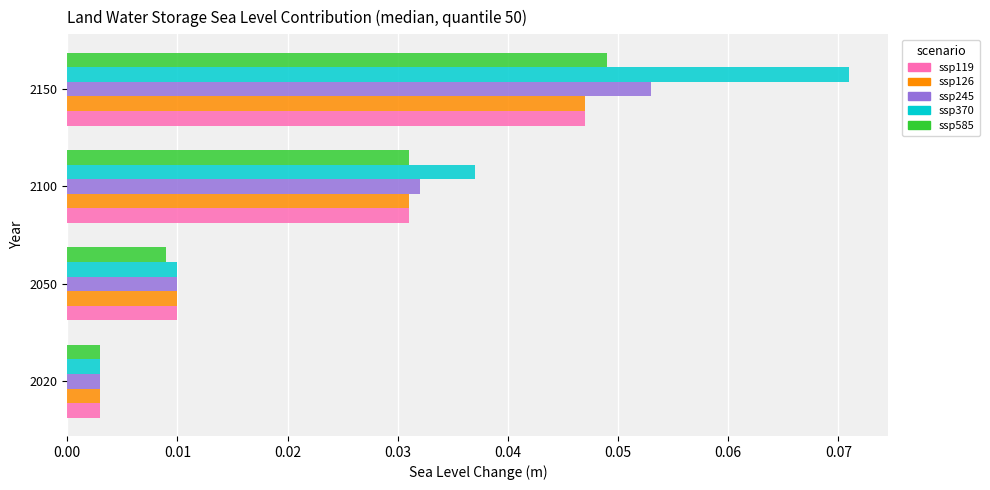

At which category does the chart reach its minimum across all series?

2020